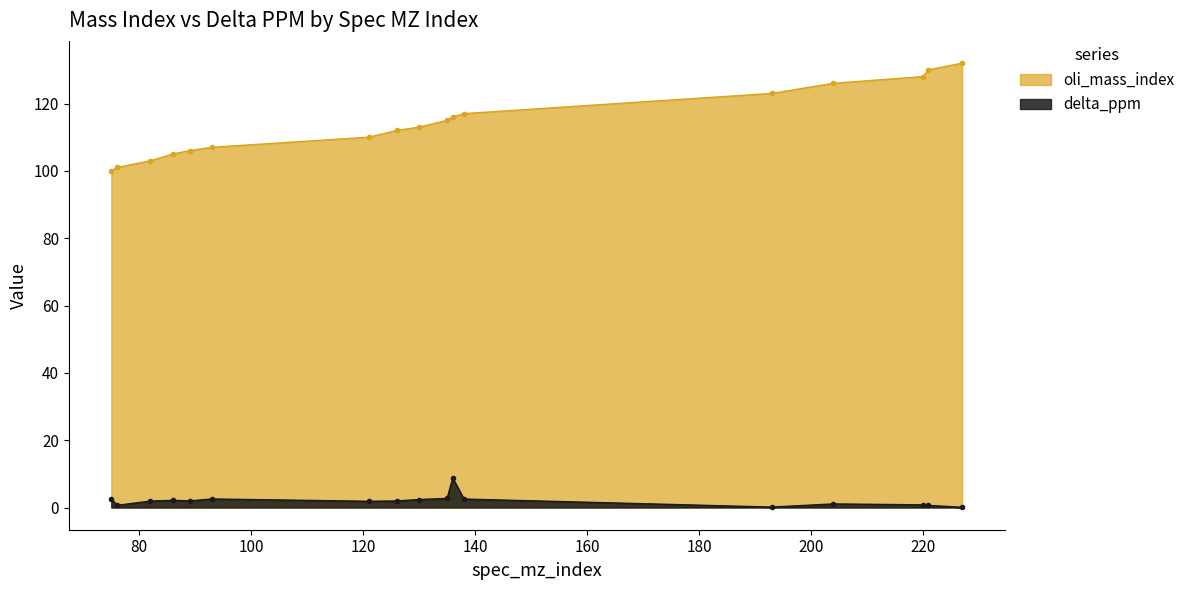

Which series has the largest total across all categories?

oli_mass_index